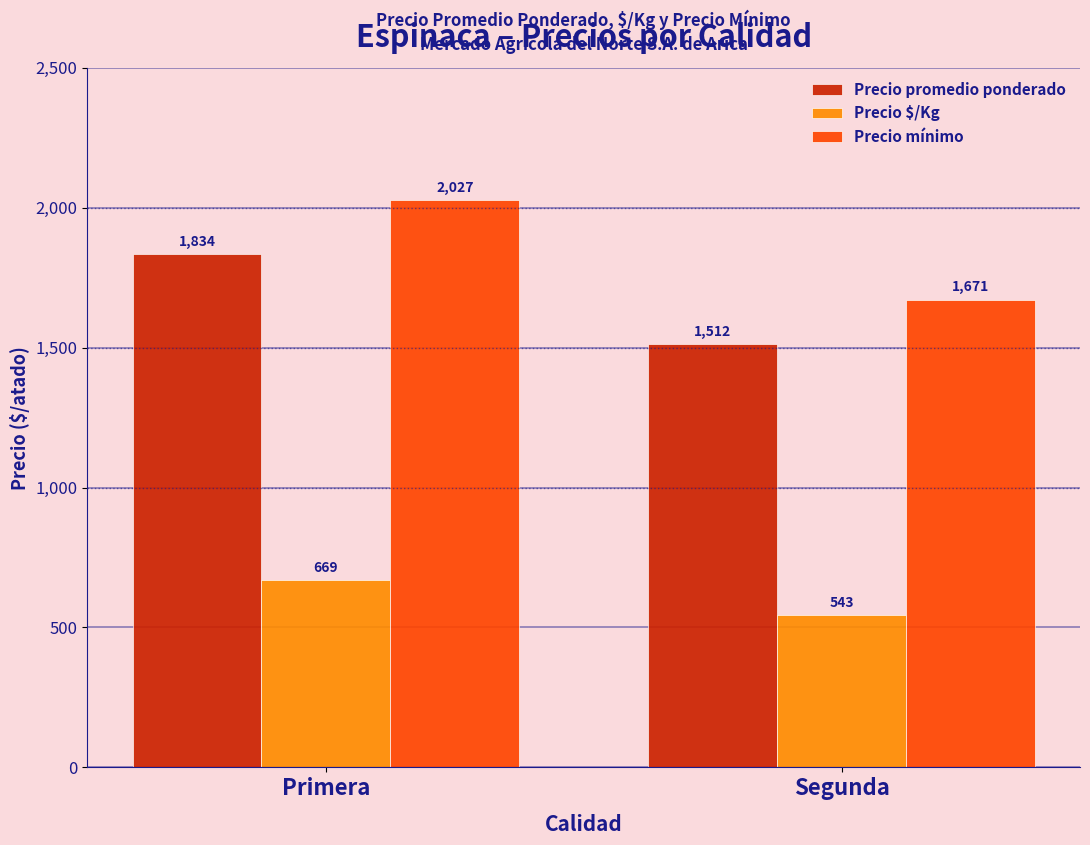

The value of Precio mínimo at Segunda is 1671. True or false?

True